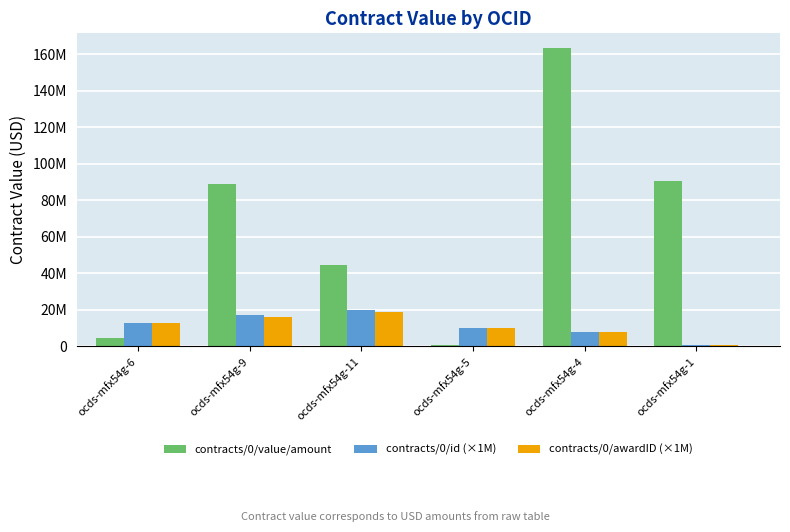

Are the bars horizontal?

No